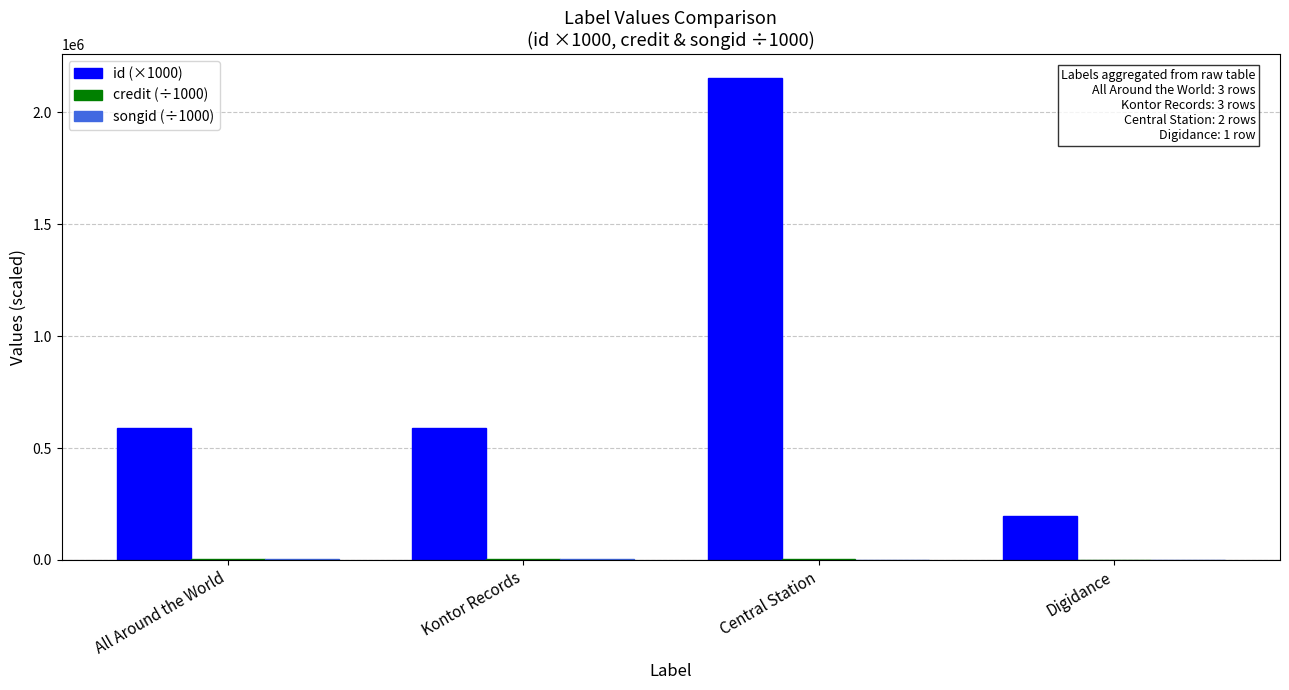

What is the greatest value displayed?

2154000.0